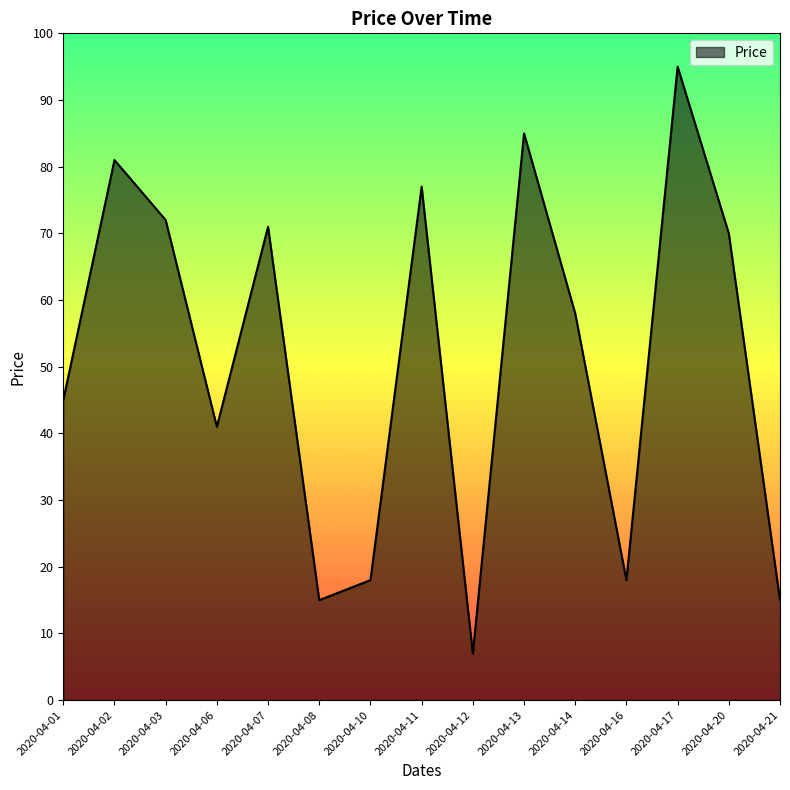

At which label does the data first exceed 58?

2020-04-02